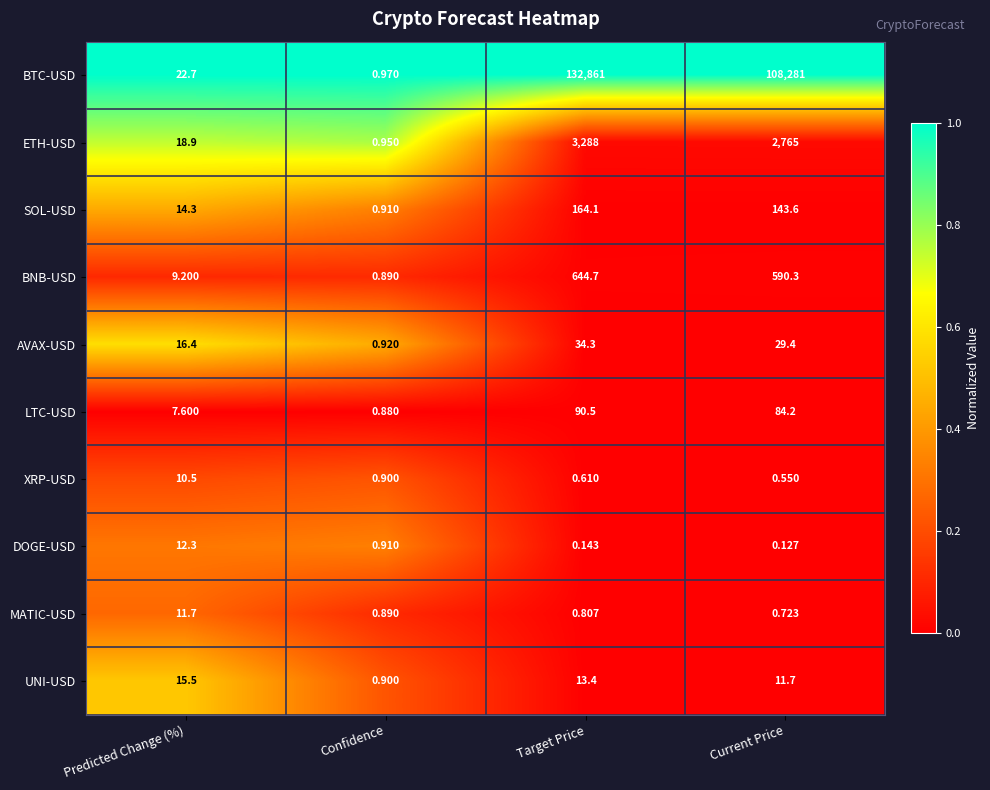

Where is MATIC-USD nearest to the value 6?

Confidence